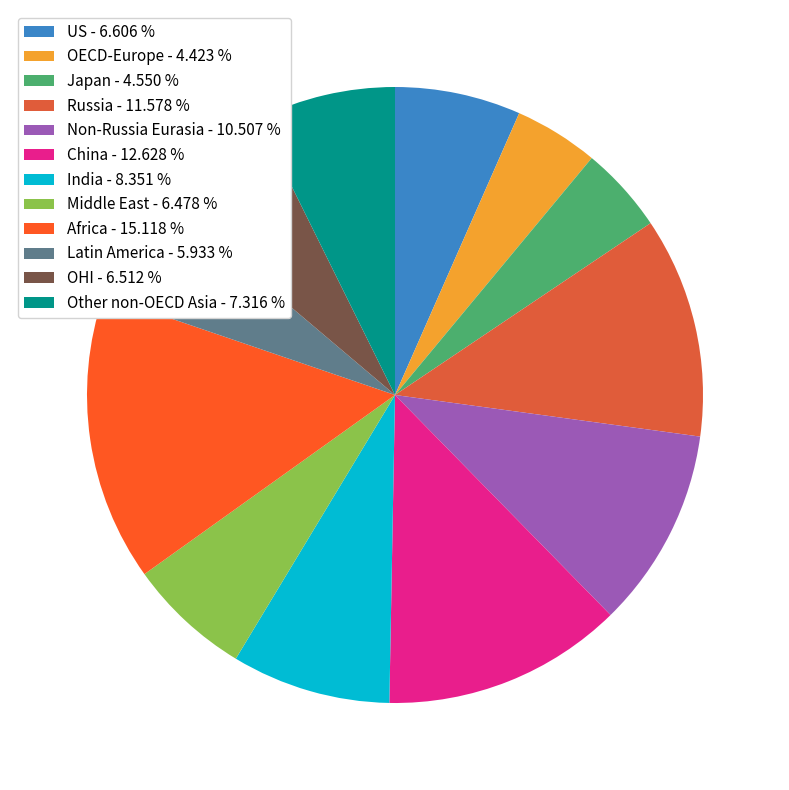

Count the number of slices in the pie.

12